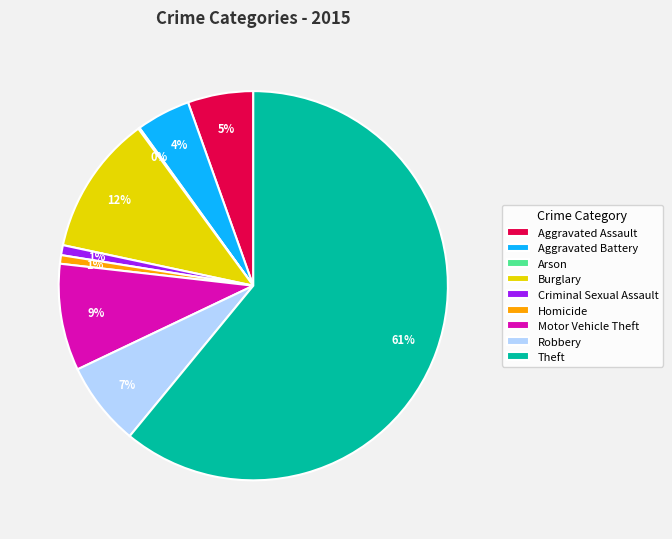

Between Burglary and Aggravated Battery, which is larger?

Burglary